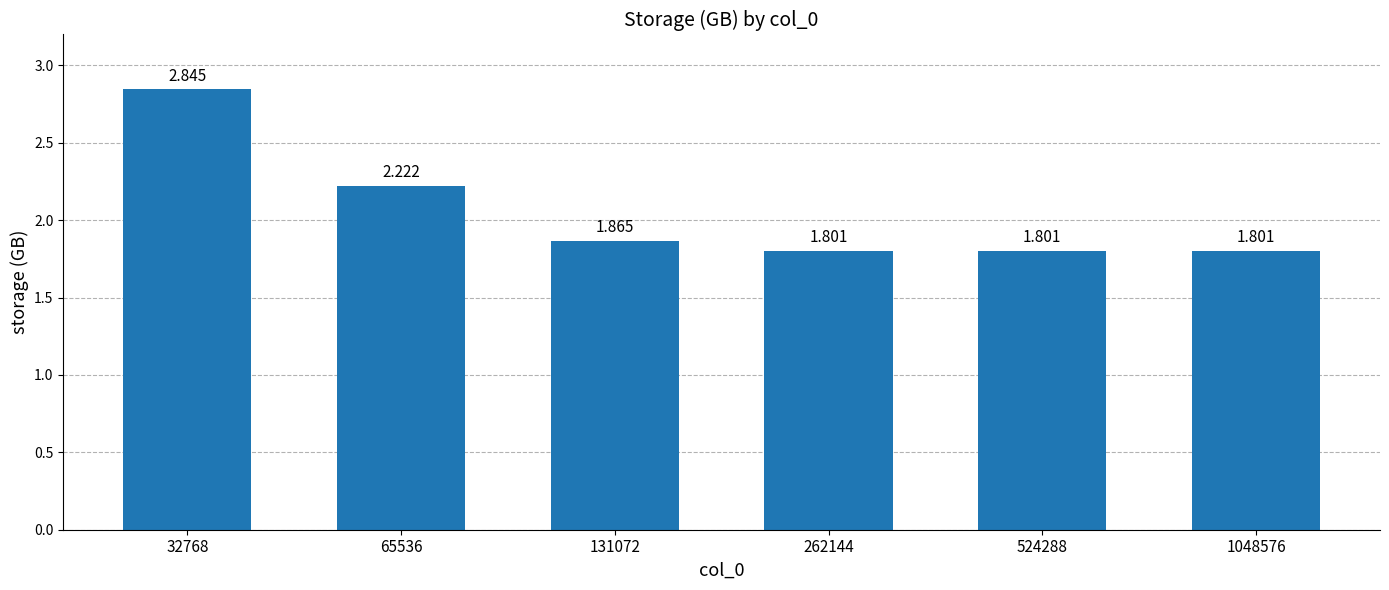

Between 524288 and 131072, which is larger?

131072